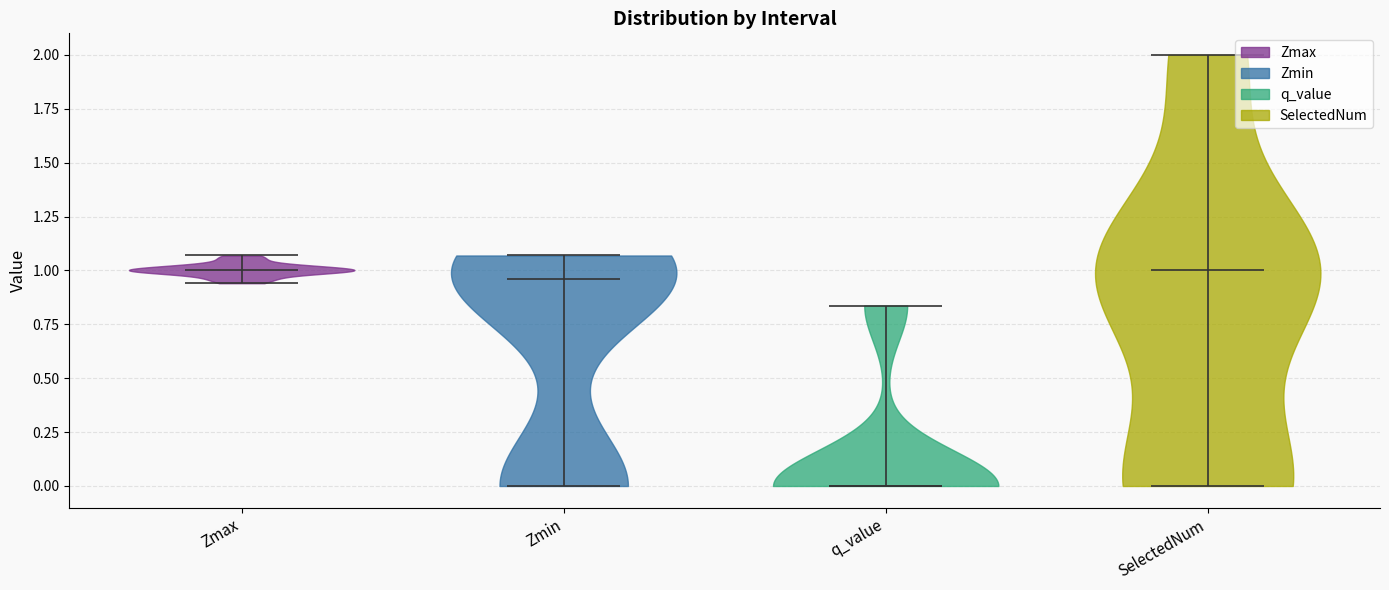

Reading left to right, read every violin against the y-axis: where its median line is, and the lowest and highest points it reaches. The values are not printed on the chart, so give them approximately, as read against the axis.

Zmax: median line 1.00, lowest point 0.95, highest point 1.05
Zmin: median line 0.95, lowest point 0.00, highest point 1.05
q_value: median line 0.00, lowest point 0.00, highest point 0.85
SelectedNum: median line 1.00, lowest point 0.00, highest point 2.00